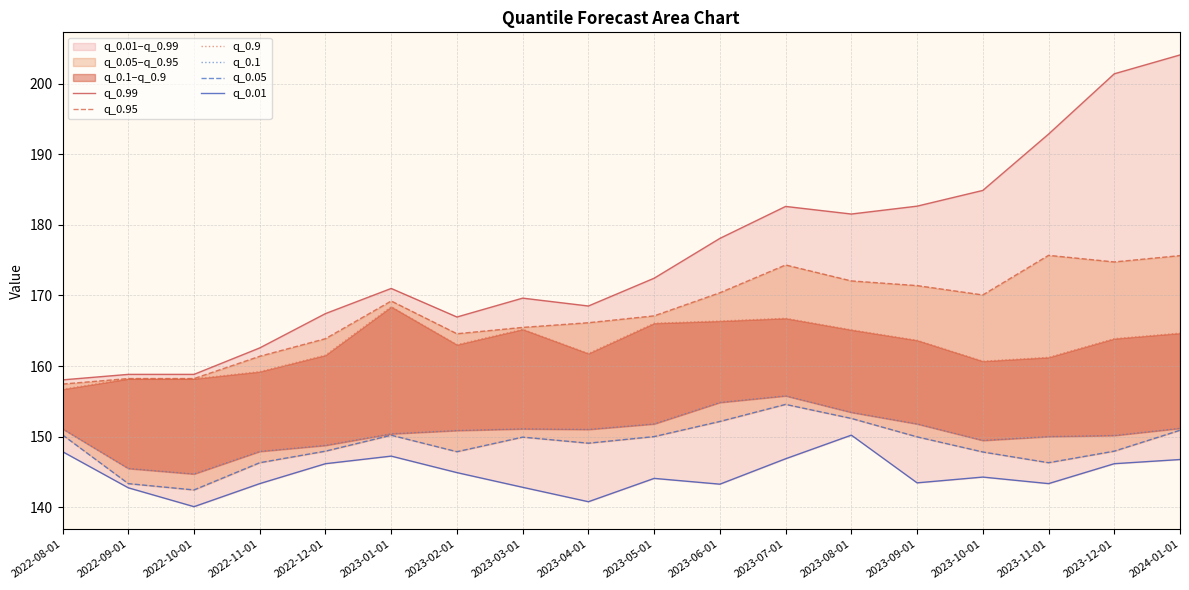

True or false: q_0.1 has a value of 151.8 at 2023-05-01.

True